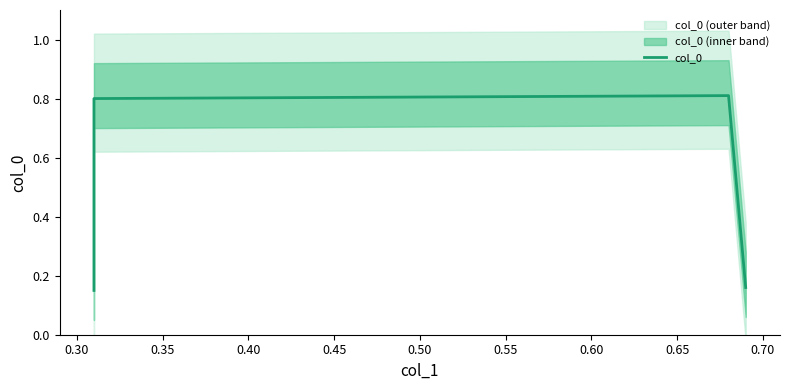

Which has a higher value, 0.35 or 0.40?

0.35